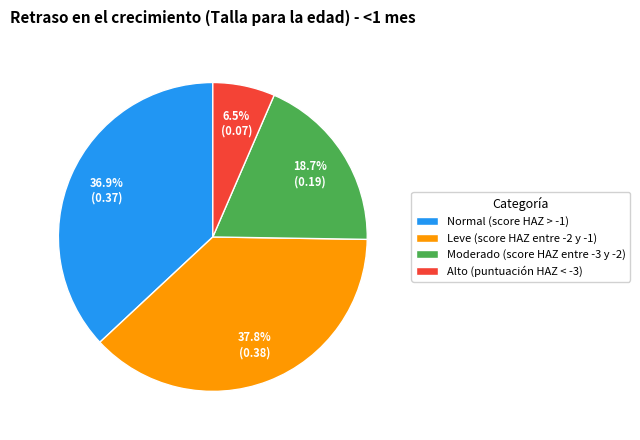

To the nearest percent, what percentage of the pie is Moderado (score HAZ entre -3 y -2)?

19%